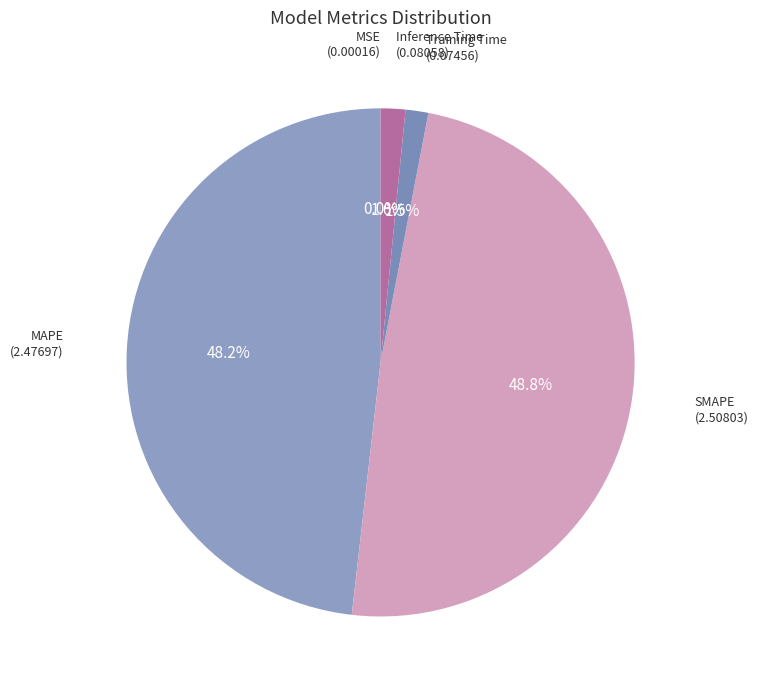

To the nearest percent, what portion does Inference Time represent?

2%